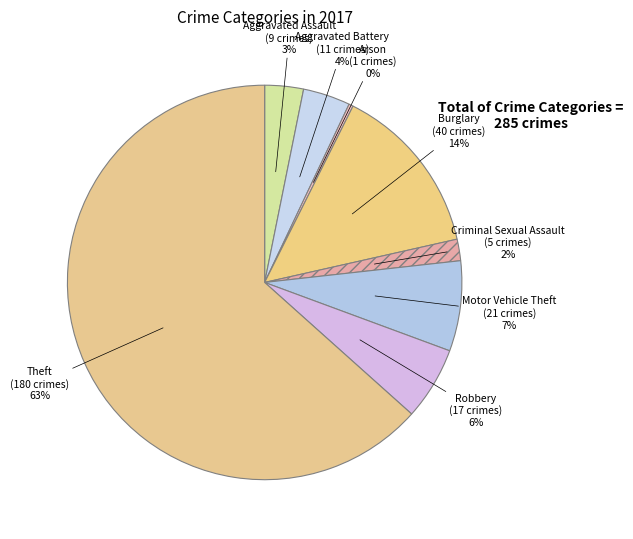

Is there any slice that represents more than half of the pie?

Yes